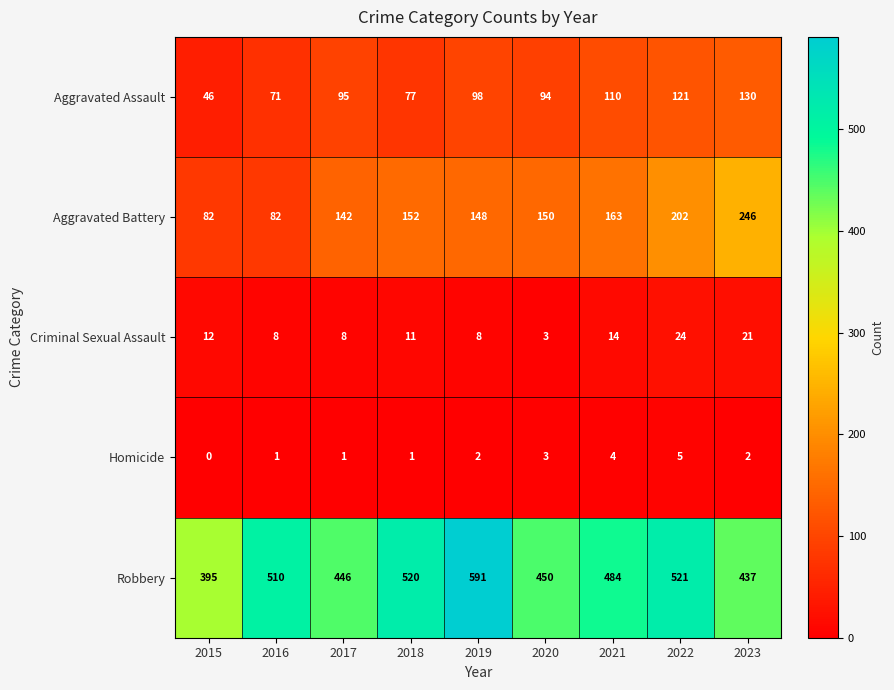

At how many categories does at least one series exceed 178?

9